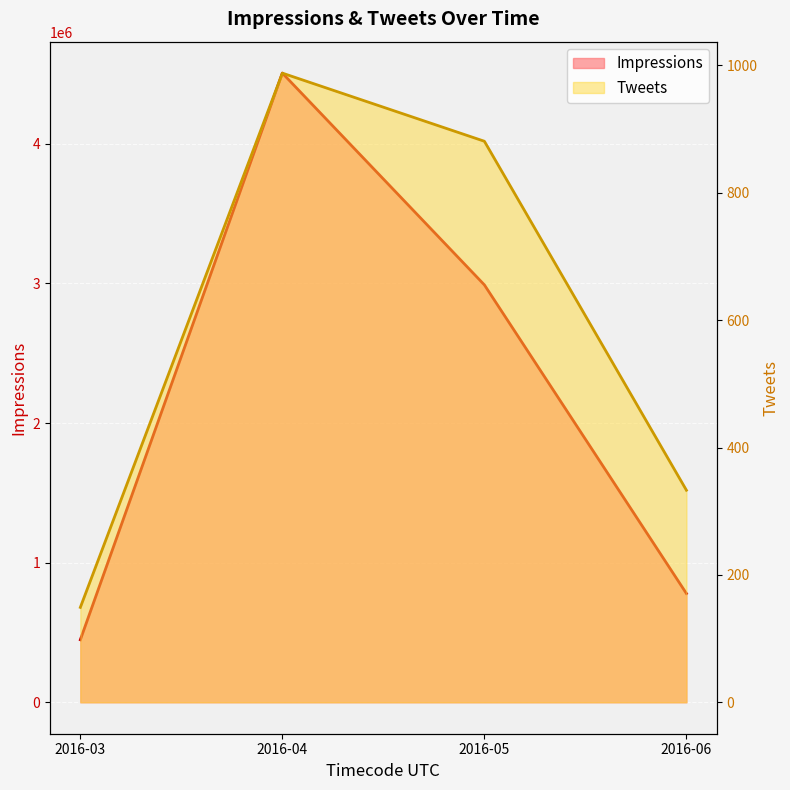

What is the sum of the Tweets values at 2016-04 and 2016-03?

1137